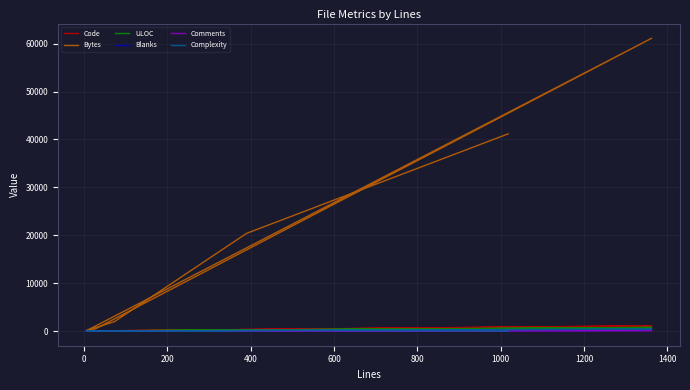

What is the difference between the maximum and minimum values in the Bytes series?

61065